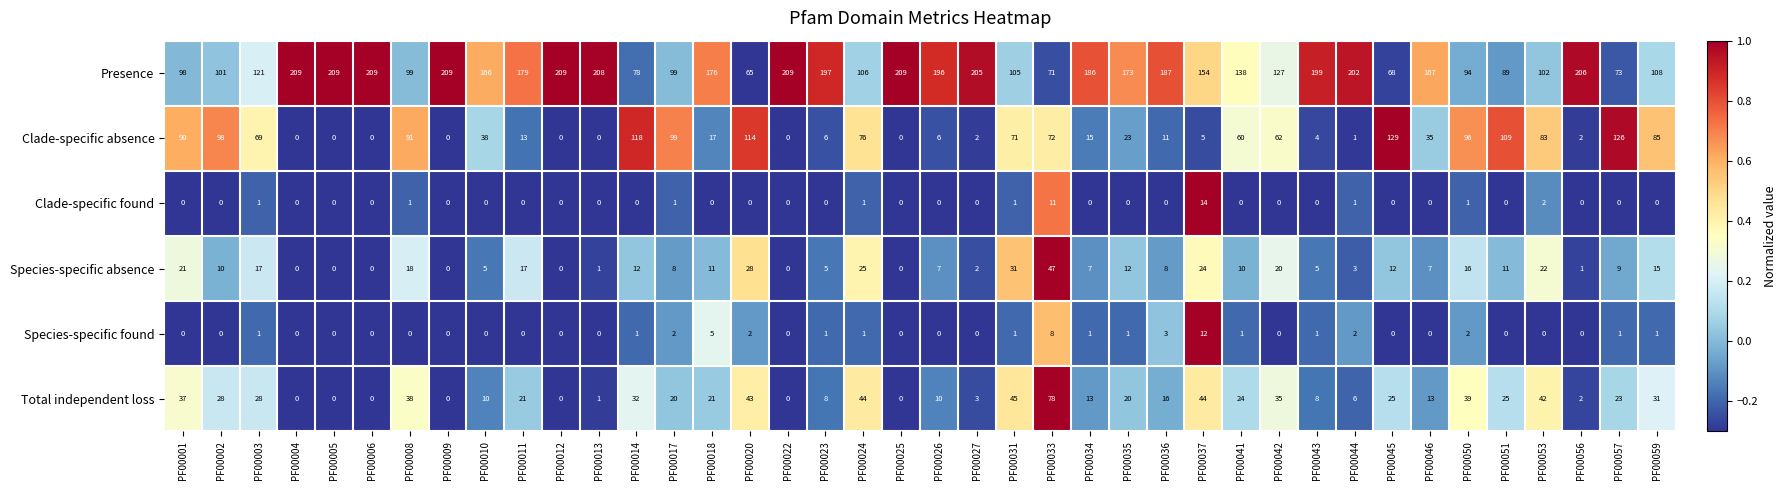

Is it true that Clade-specific absence equals 0 at PF00004?

True